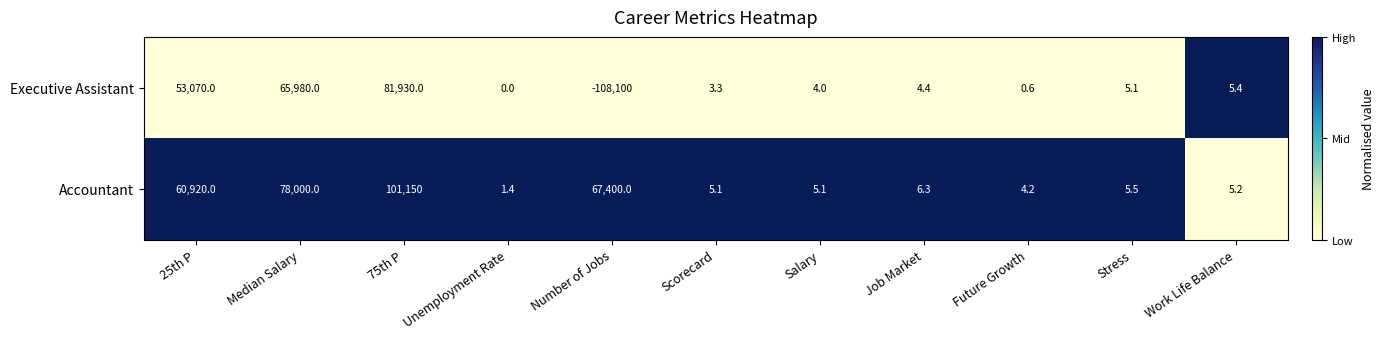

Rank the series by their average value, from lowest to highest.

Executive Assistant, Accountant